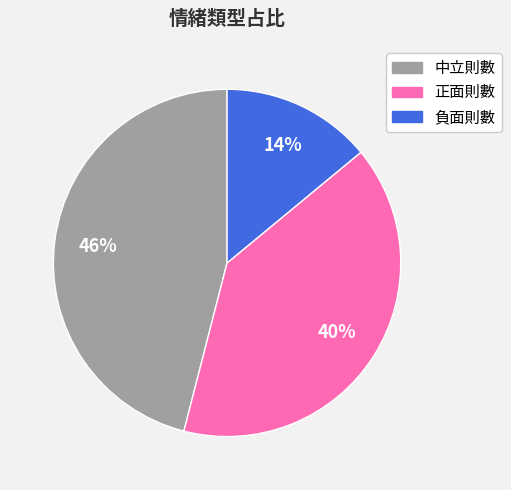

Do 中立則數 and 正面則數 together represent more than half of the pie?

Yes